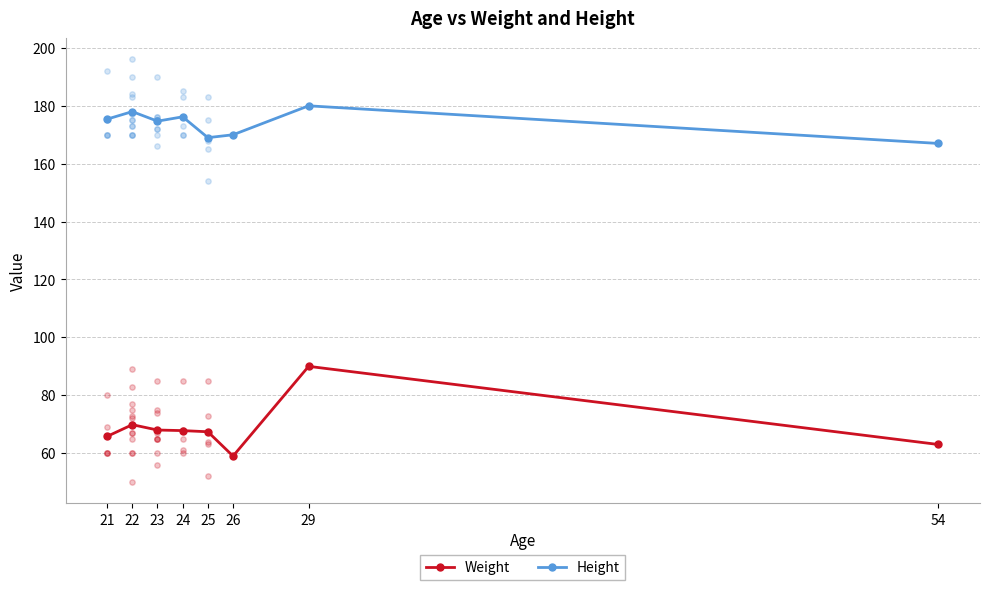

What are all the series names shown in the legend?

Weight, Height